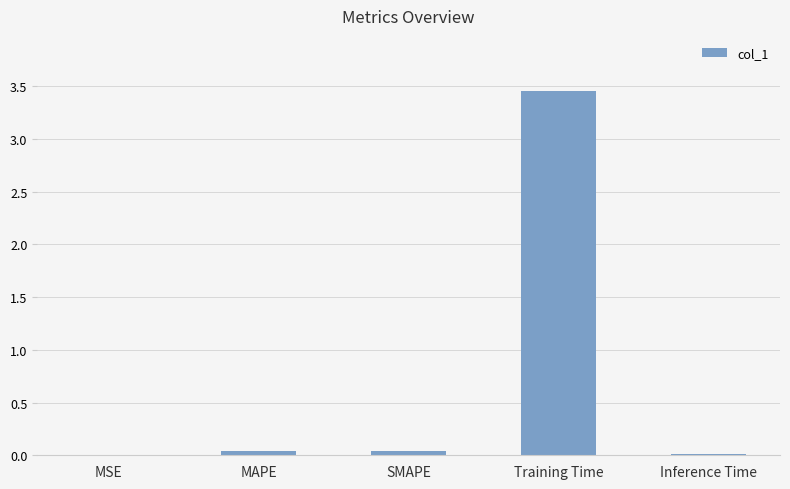

True or false: the data shows 0.0 at MSE.

True